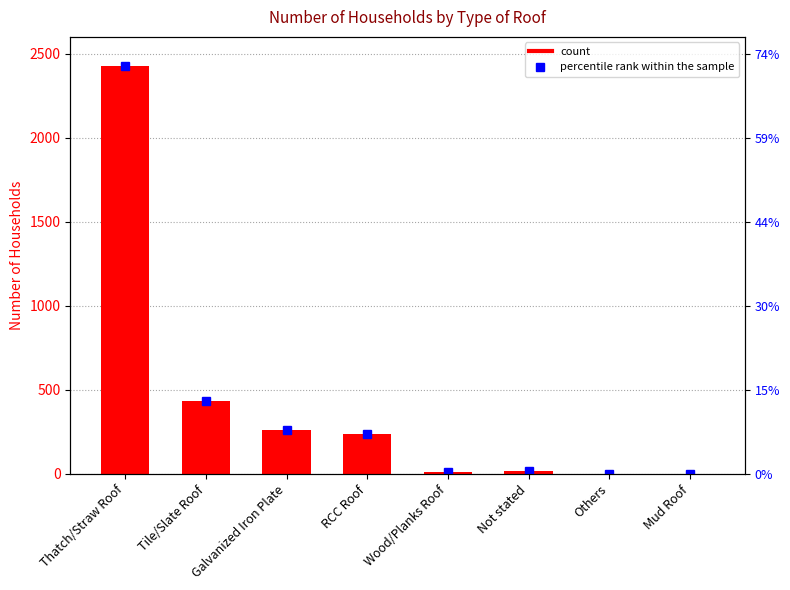

List the labels in order of value, smallest first.

Mud Roof, Others, Wood/Planks Roof, Not stated, RCC Roof, Galvanized Iron Plate, Tile/Slate Roof, Thatch/Straw Roof